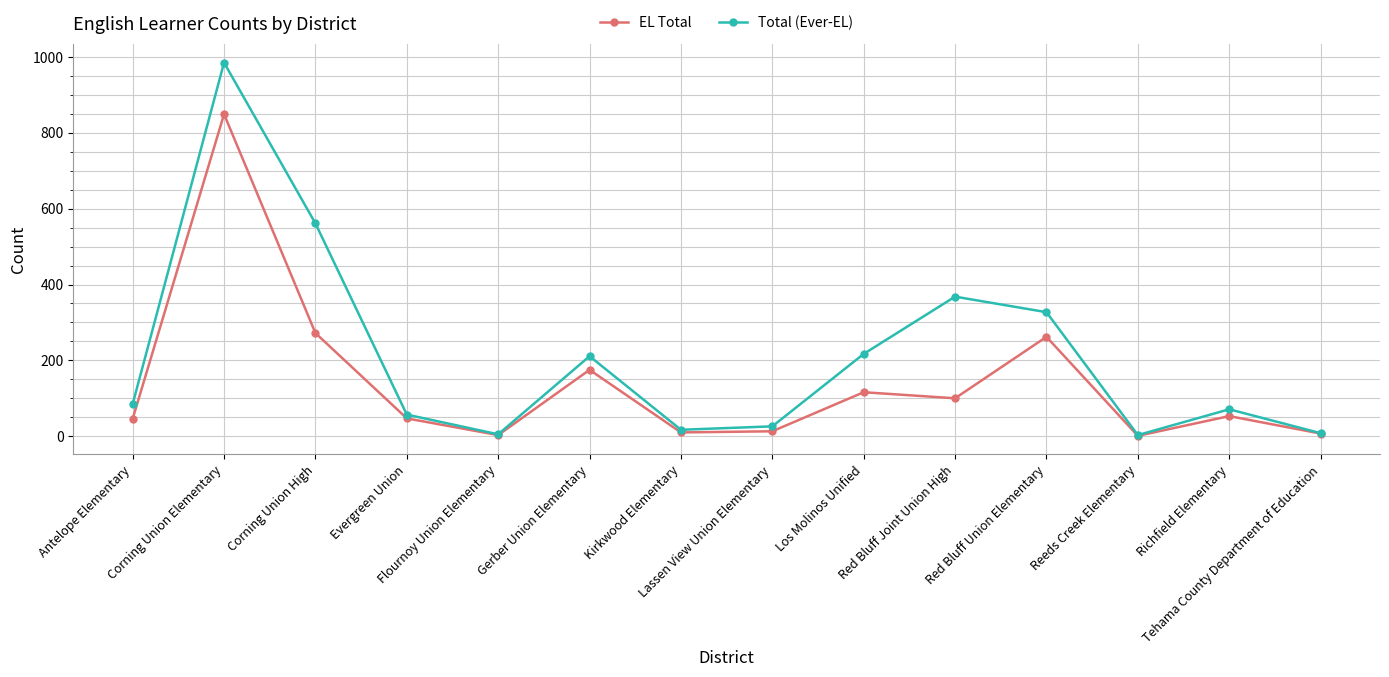

Which series has the widest spread of values?

Total (Ever-EL)